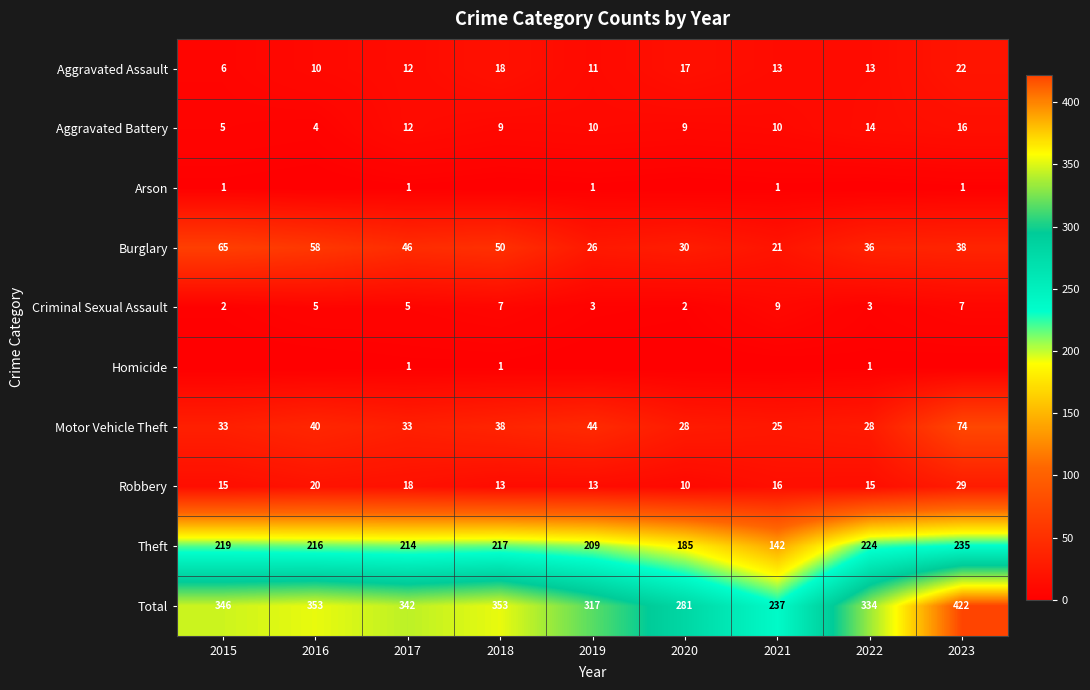

Rank the categories by Arson value from highest to lowest.

2015, 2017, 2019, 2021, 2023, 2016, 2018, 2020, 2022